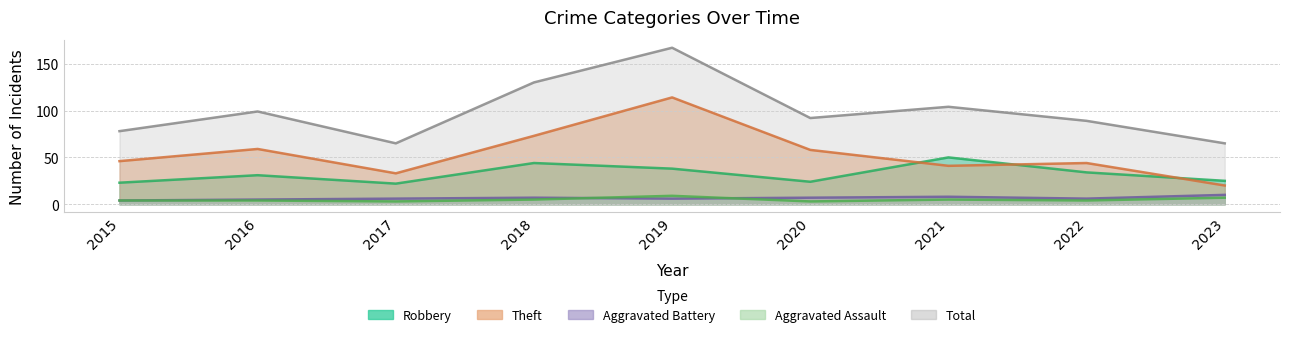

At 2017, list the series in order from largest to smallest.

Total, Theft, Robbery, Aggravated Battery, Aggravated Assault